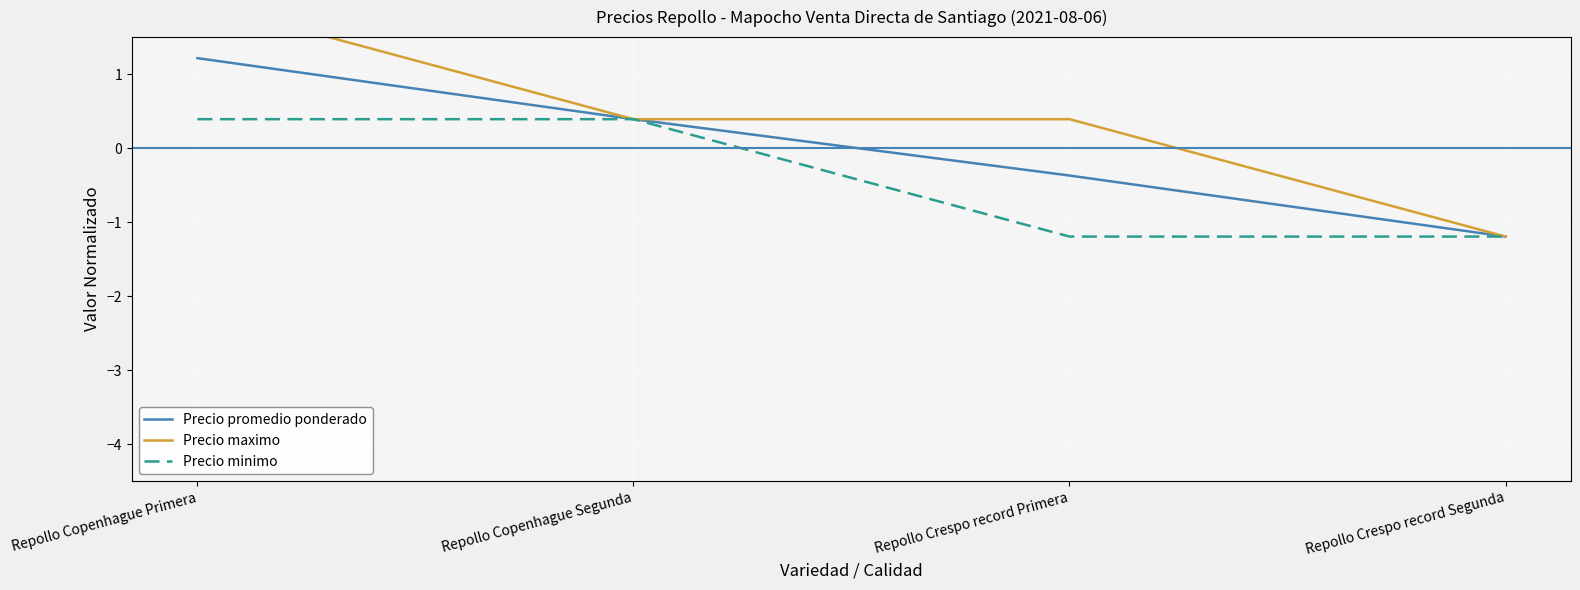

What is the label of the 1st point from the left?

Repollo Copenhague Primera